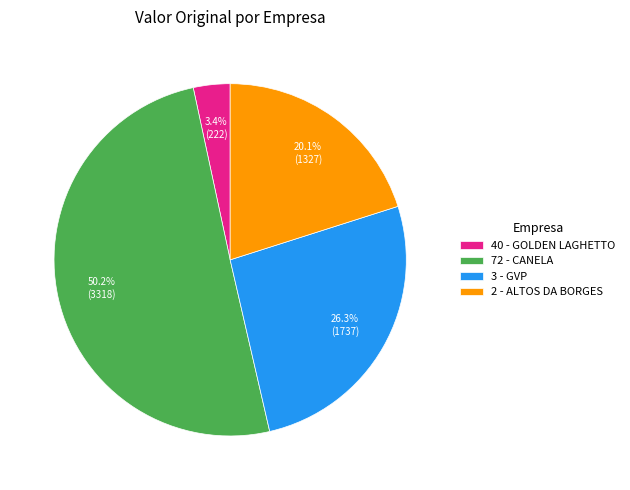

Which slice represents more than half of the pie?

72 - CANELA